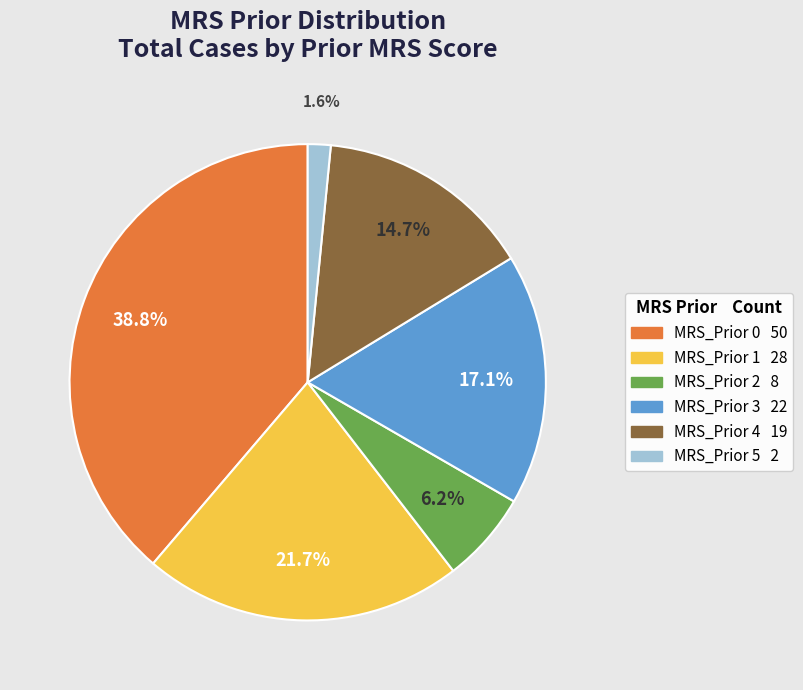

How many segments does this pie chart have?

6